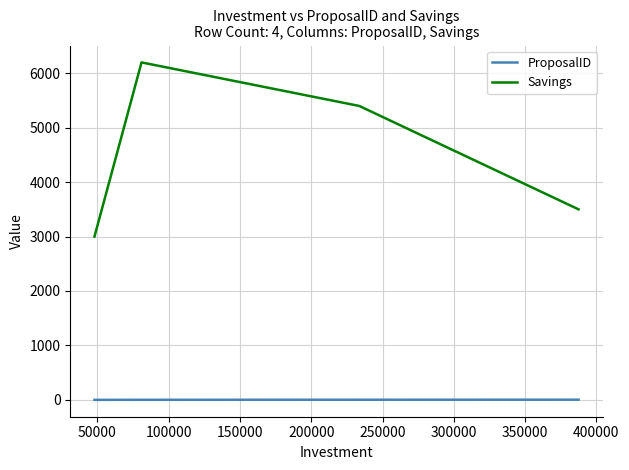

True or false: Savings has more than 2 points higher than both neighbors.

False